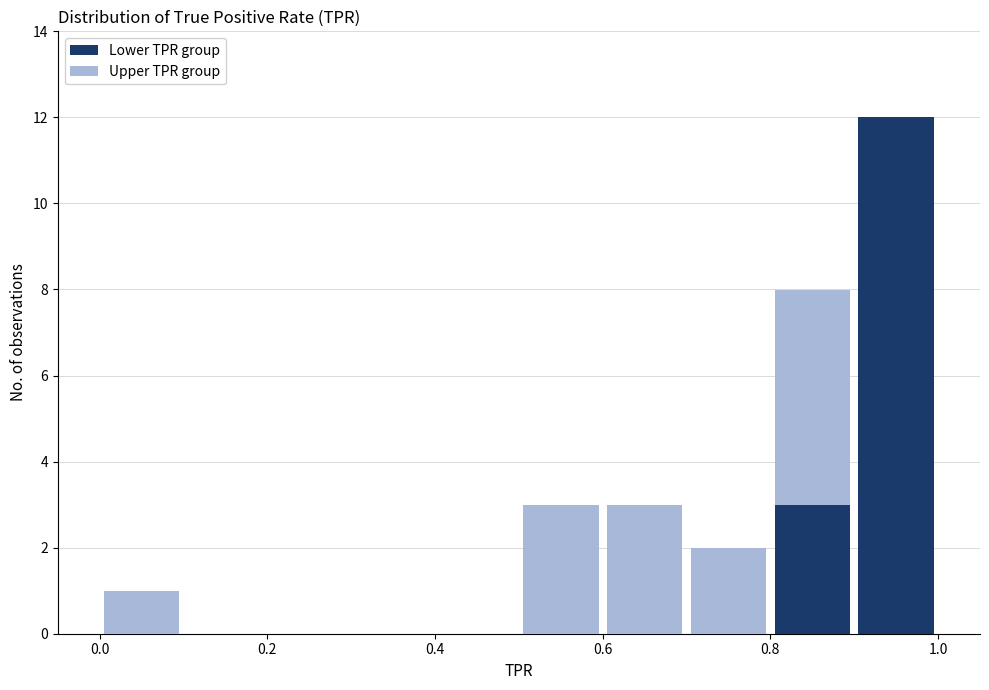

What is the total height of the stacked bar covering 0.6 to 0.7 on the x-axis? The values are not printed on the chart, so give them approximately, as read against the axis.

3